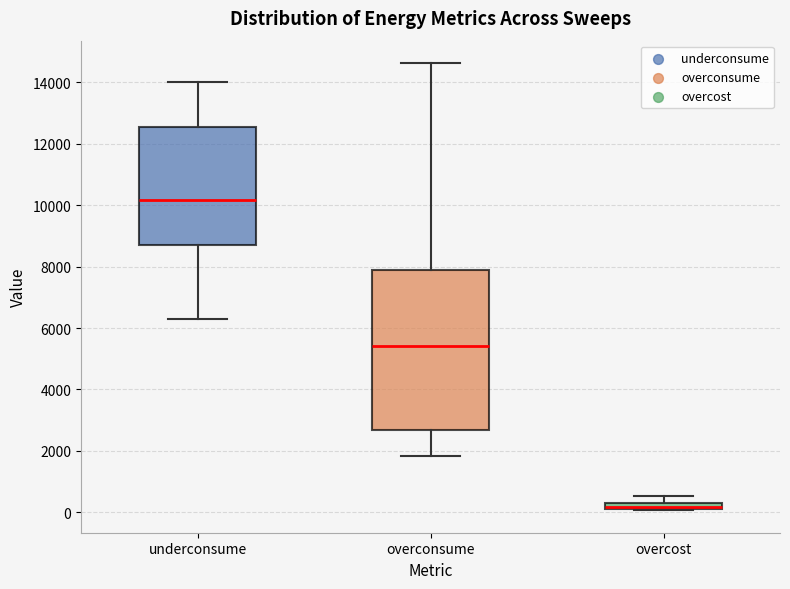

Comparing the boxes themselves (not the whiskers), which one is the tallest?

overconsume